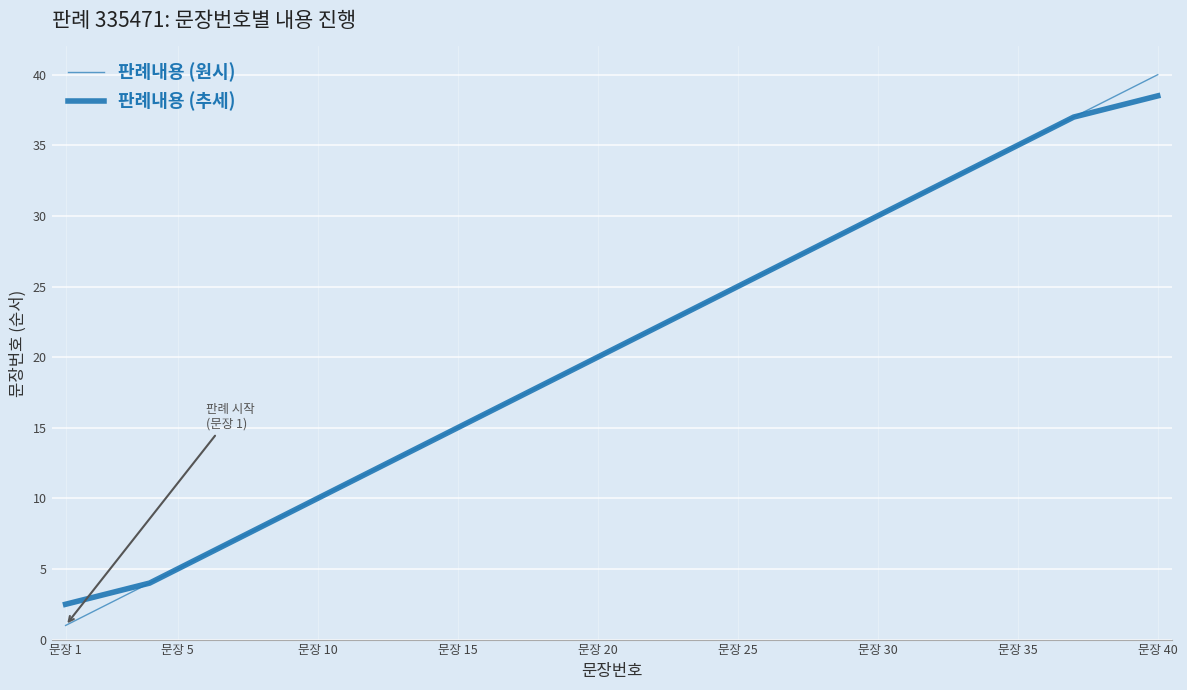

What is the lowest value of the 판례내용 (원시) series?

1.0